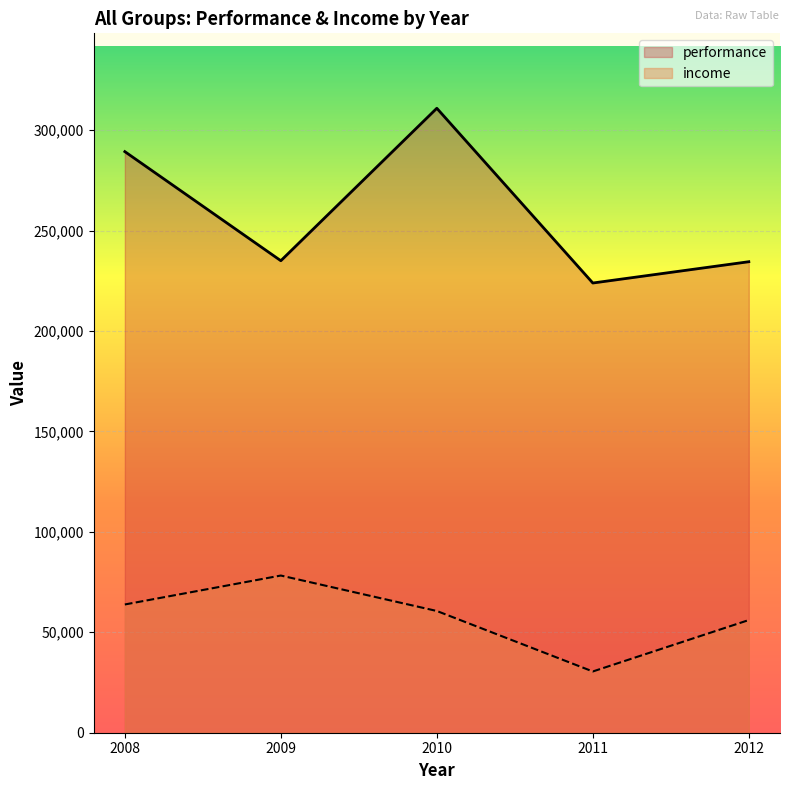

Reading left to right, transcribe all the data shown in this chart.

performance: 2008=289309.0	2009=234998.0	2010=310900.0	2011=223900.0	2012=234500.0
income: 2008=63850.5	2009=78258.1	2010=60610.2	2011=30493.2	2012=56097.0